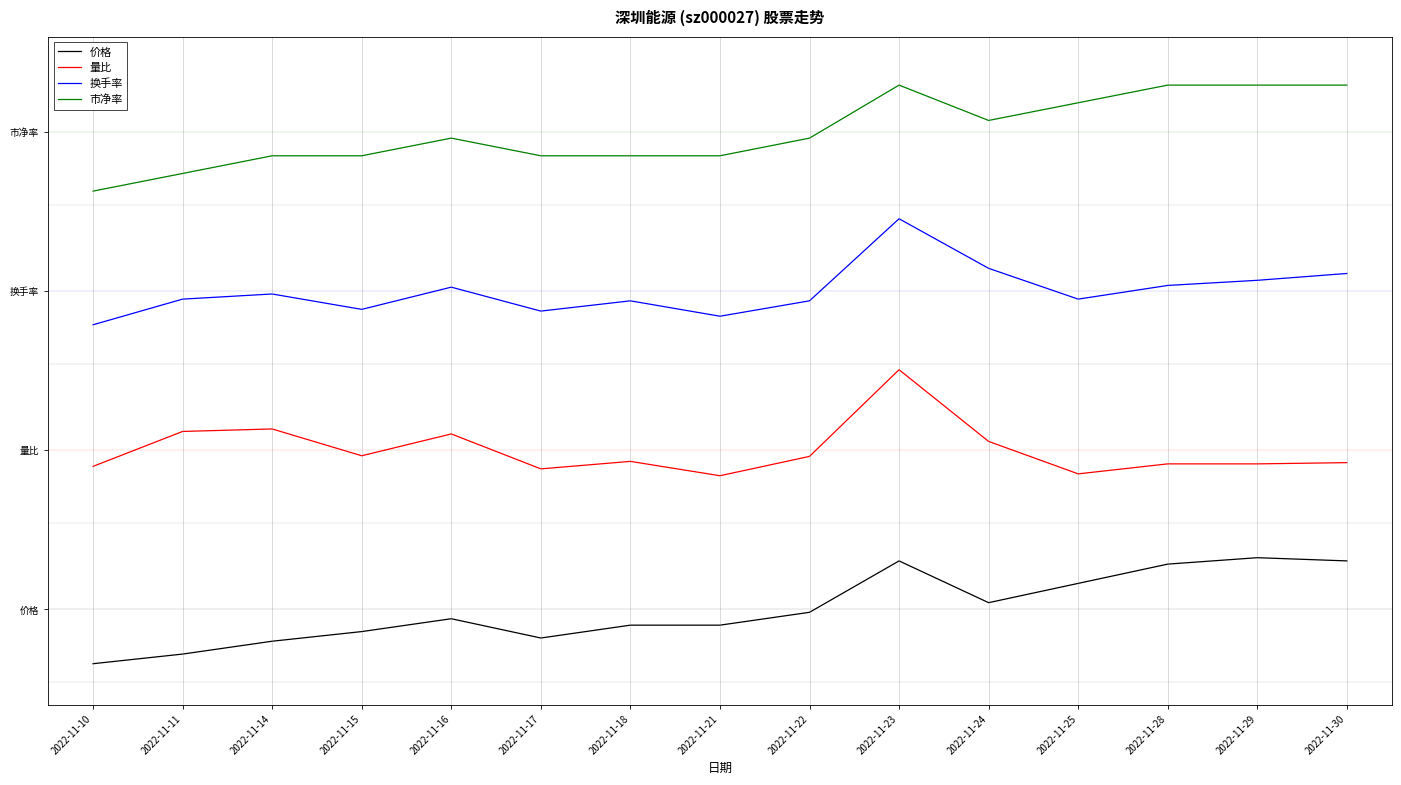

True or false: 换手率 has more than 1 points higher than both neighbors.

True